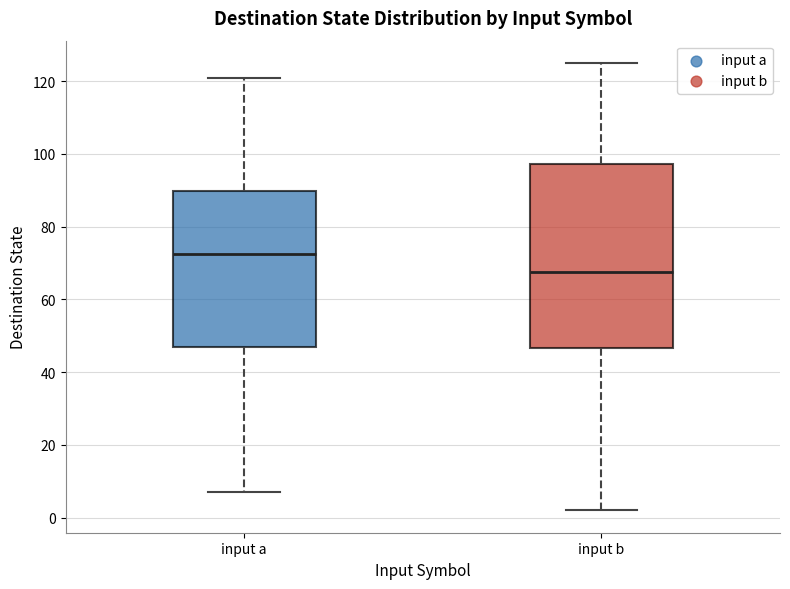

Reading left to right, transcribe this box plot: for each box, give where its median line is, the range the box spans, and where its two whiskers end, as read against the y-axis. The values are not printed on the chart, so give them approximately, as read against the axis.

input a: median 72, box 48 to 90, whiskers 8 to 122
input b: median 68, box 46 to 98, whiskers 2 to 126